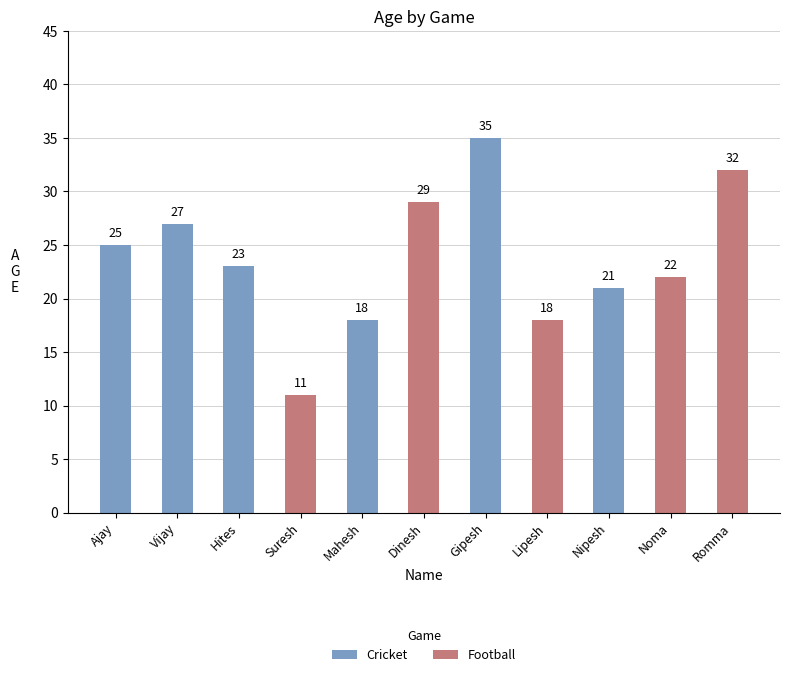

What is the sum of all Cricket values?

149